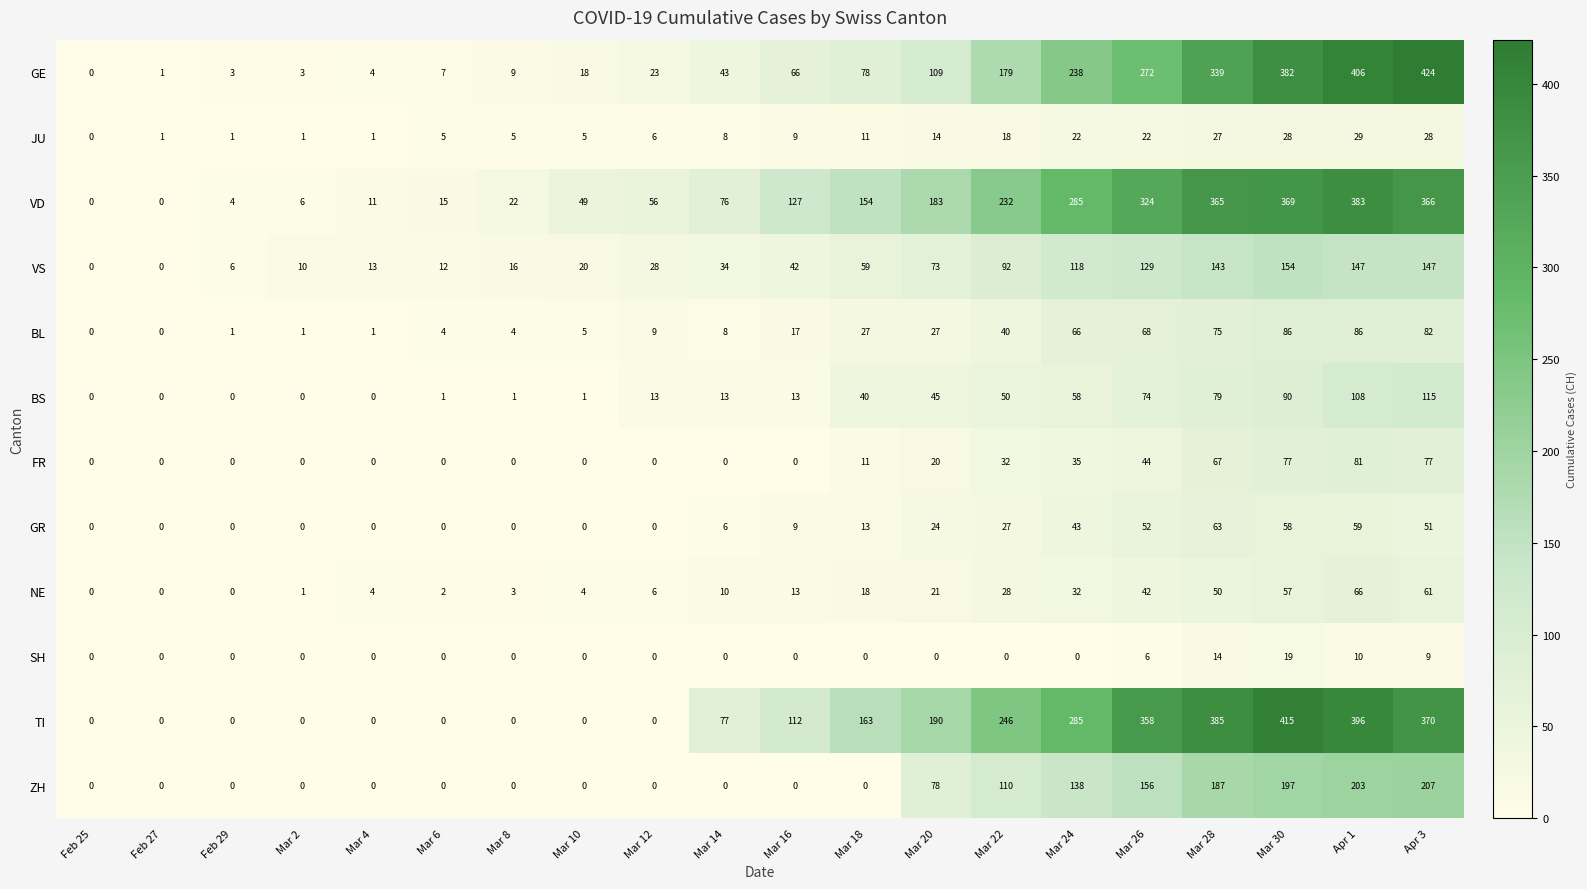

Which category has the highest value in the BS series?

Apr 3